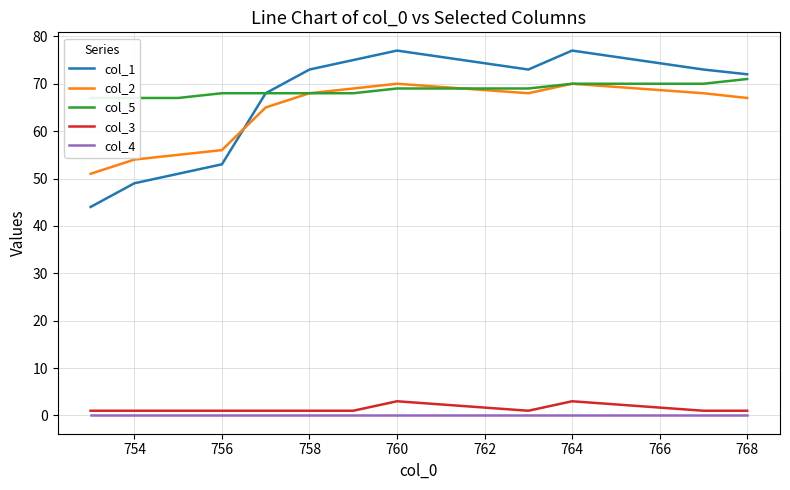

The value of col_1 at 756 is 53. True or false?

True